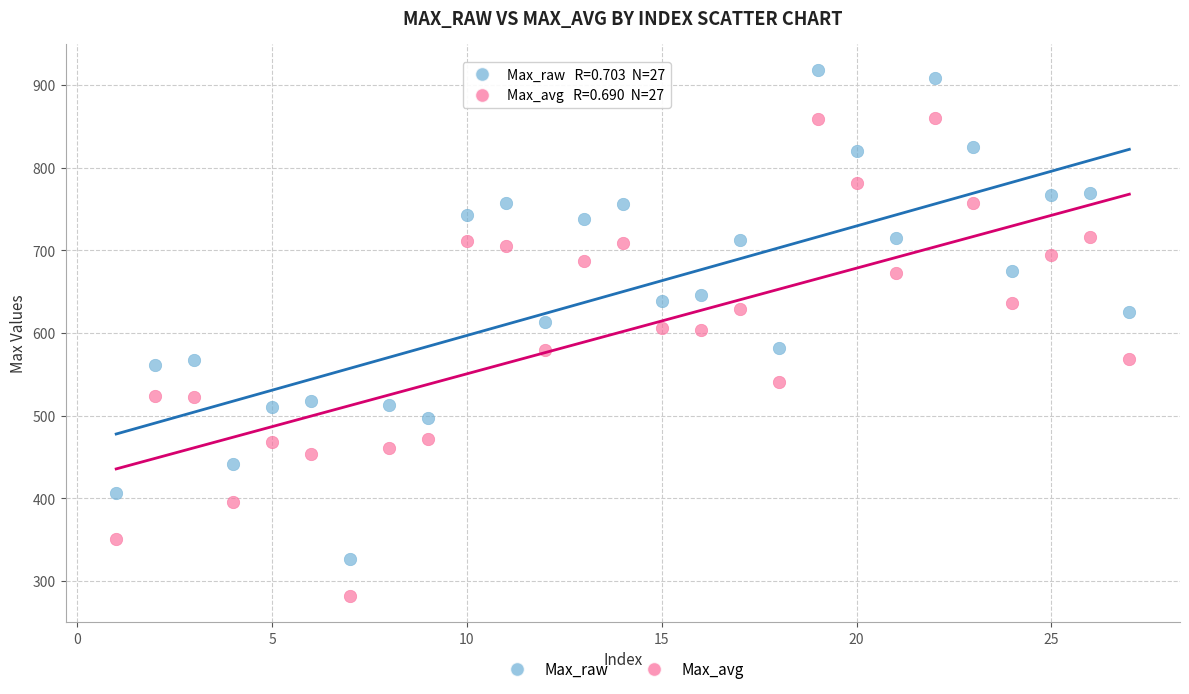

Which series reaches the maximum Y coordinate?

Max_raw